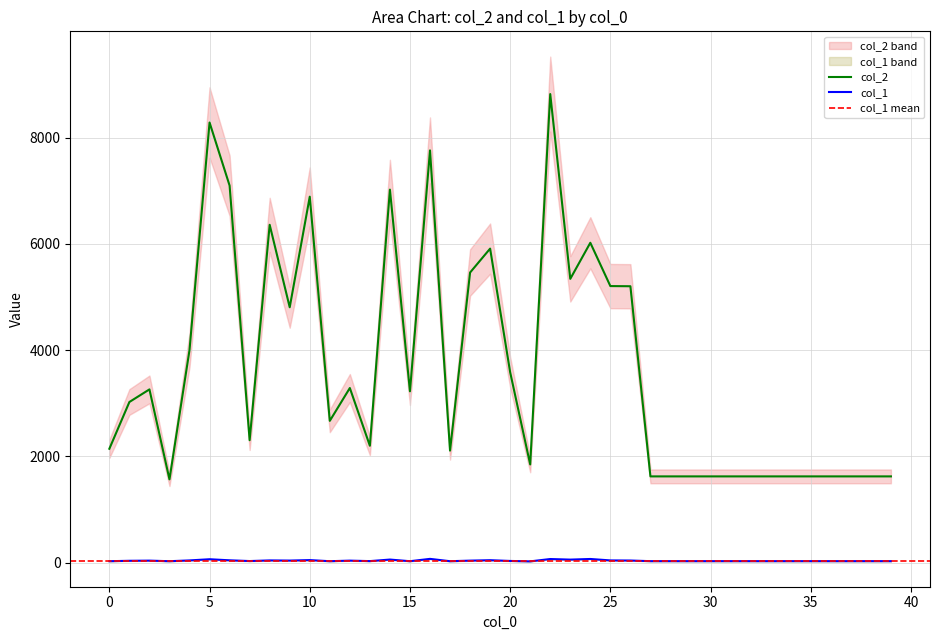

What is the difference between the col_2 values at 32 and 9?

3182